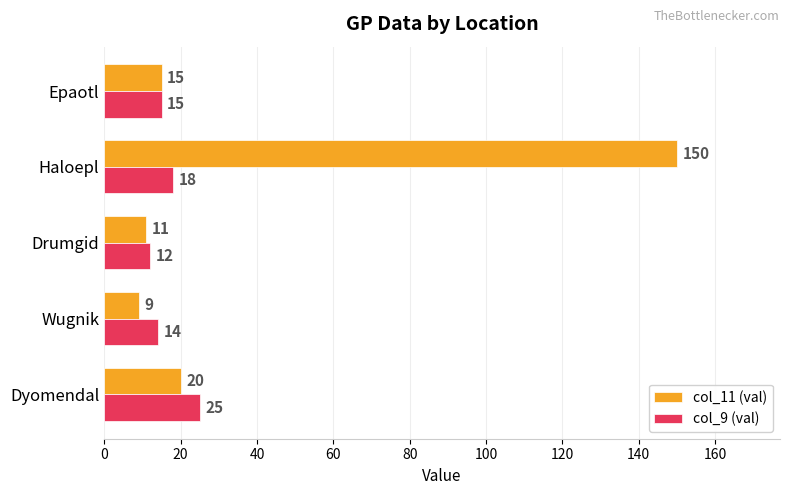

List the series in order of their peak value, lowest first.

col_9 (val), col_11 (val)